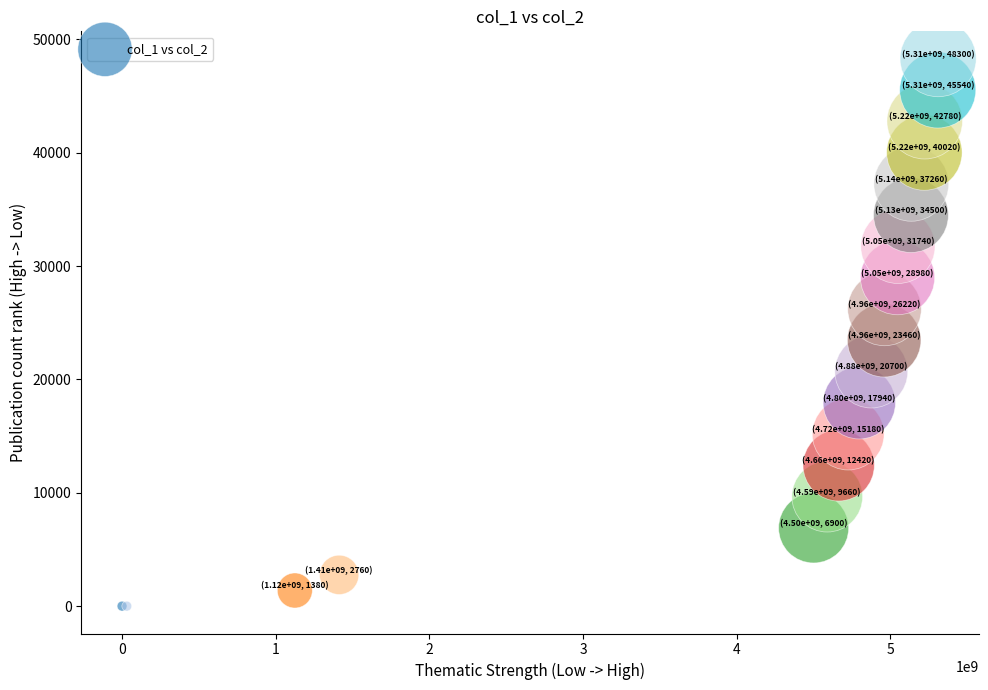

What Y value in the scatter plot is closest to 24150?

23460